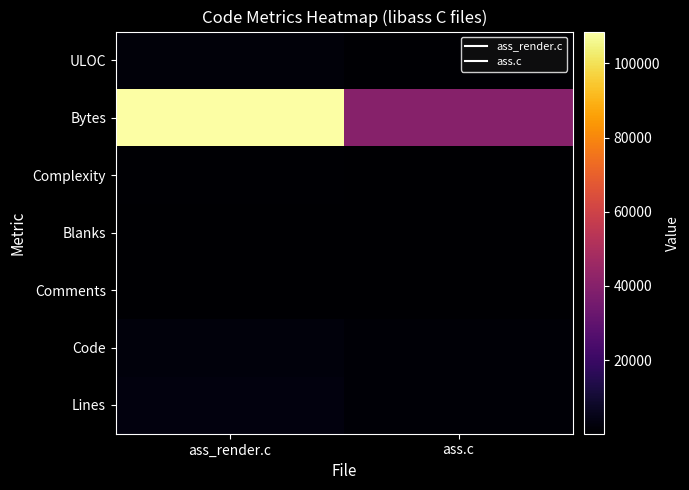

Reading right to left, what are all the values shown in this chart?

Lines: ass.c=1385	ass_render.c=3084
Code: ass.c=1086	ass_render.c=2434
Comments: ass.c=152	ass_render.c=323
Blanks: ass.c=147	ass_render.c=327
Complexity: ass.c=282	ass_render.c=663
Bytes: ass.c=40148	ass_render.c=108597
ULOC: ass.c=890	ass_render.c=2083